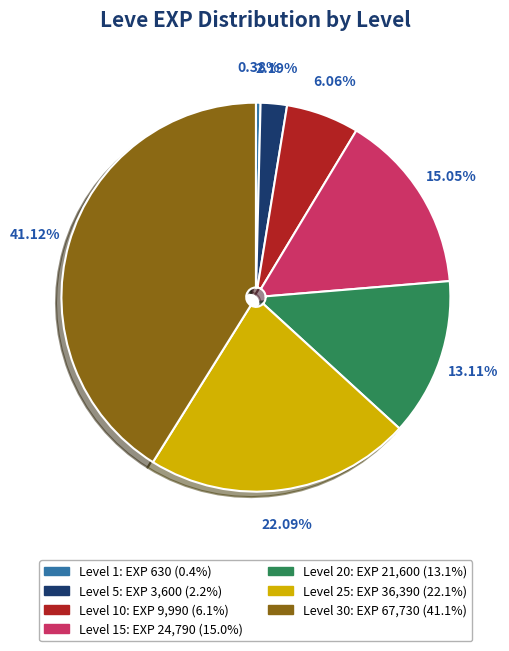

Does any single category account for the majority?

No